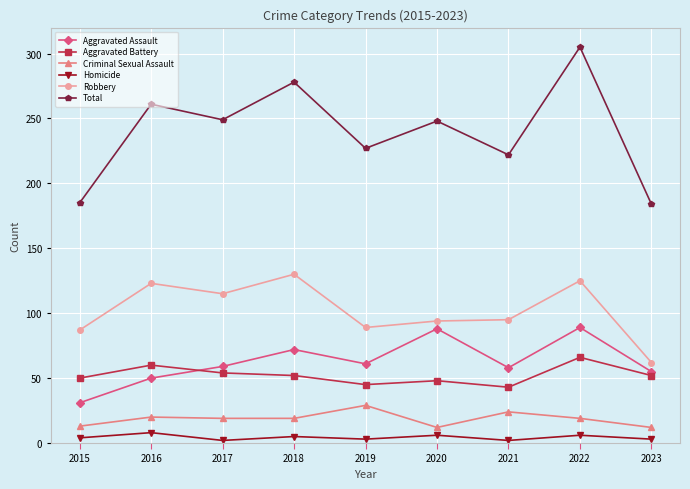

Is the value of Robbery at 2019 greater than the value of Criminal Sexual Assault at 2019?

Yes